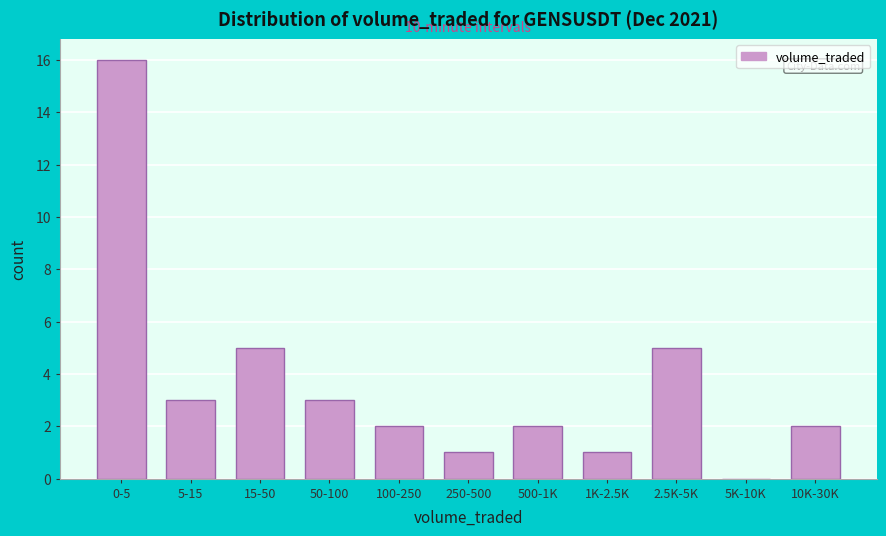

Reading left to right, what are all the values shown in this chart?

0-5=16	5-15=3	15-50=5	50-100=3	100-250=2	250-500=1	500-1K=2	1K-2.5K=1	2.5K-5K=5	5K-10K=0	10K-30K=2